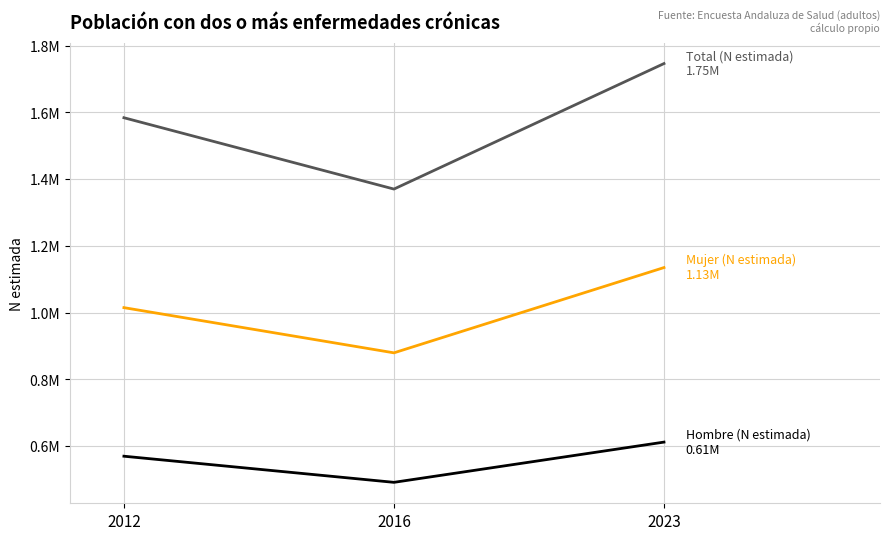

Is it true that Hombre (N estimada) equals 891884 at 2012?

False